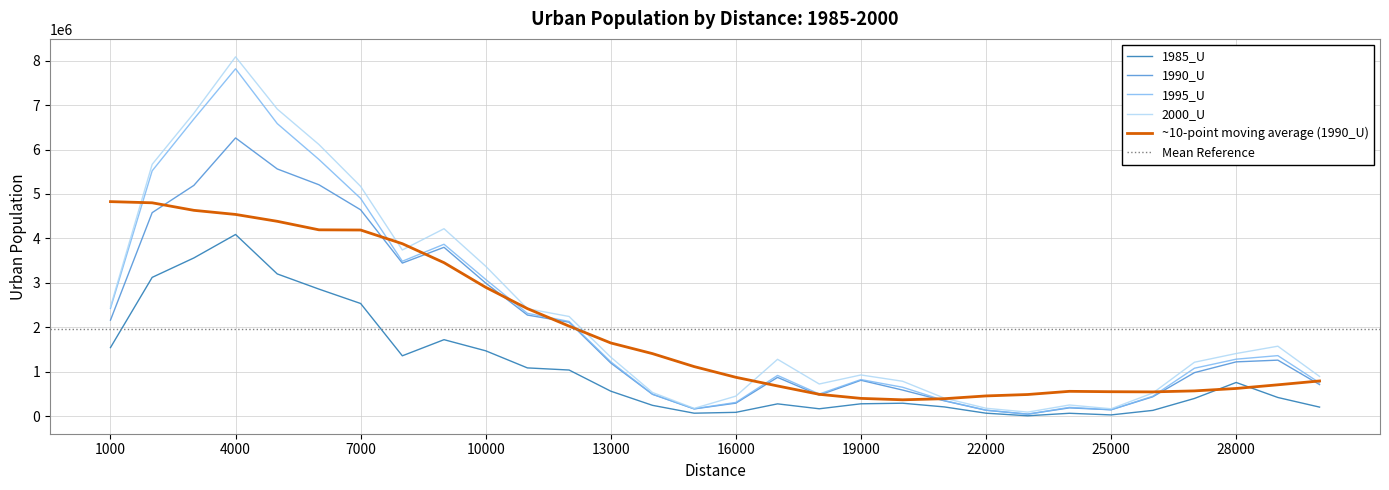

Which series has the widest spread of values?

2000_U